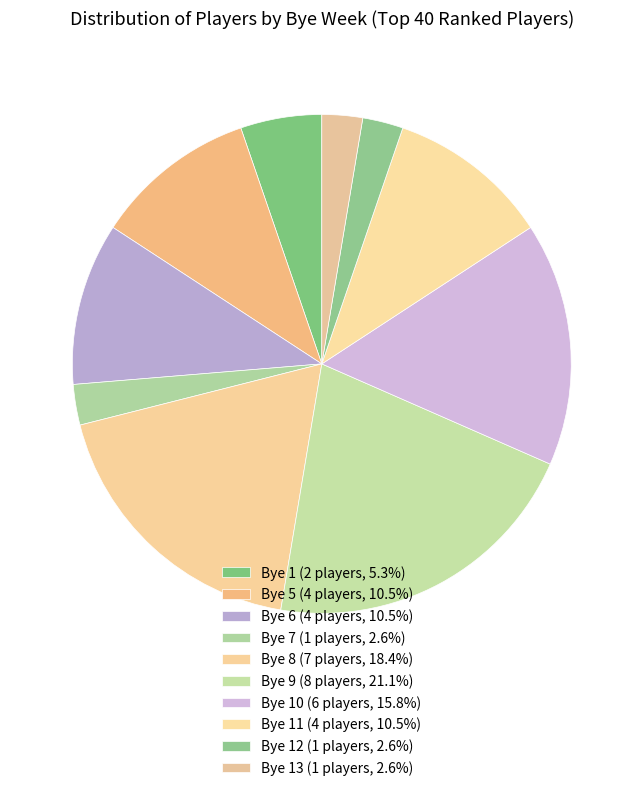

How many segments does this pie chart have?

10